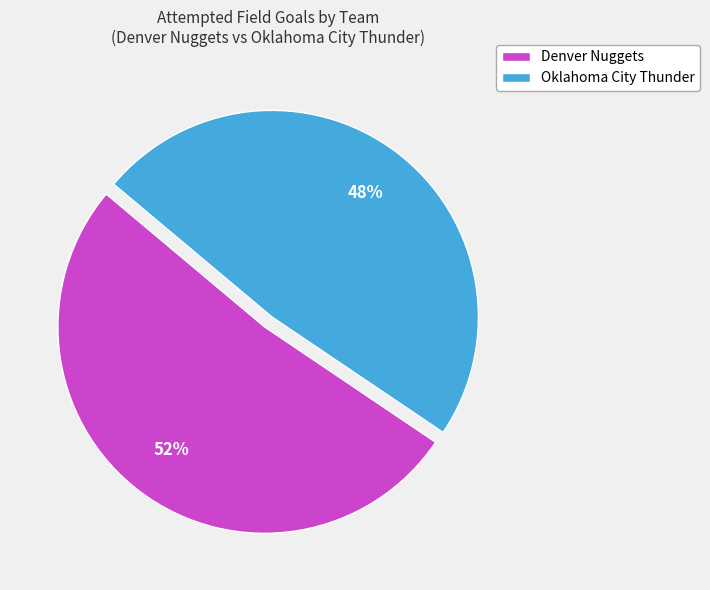

What is the ratio of the value at Oklahoma City Thunder to the value at Denver Nuggets?

0.9